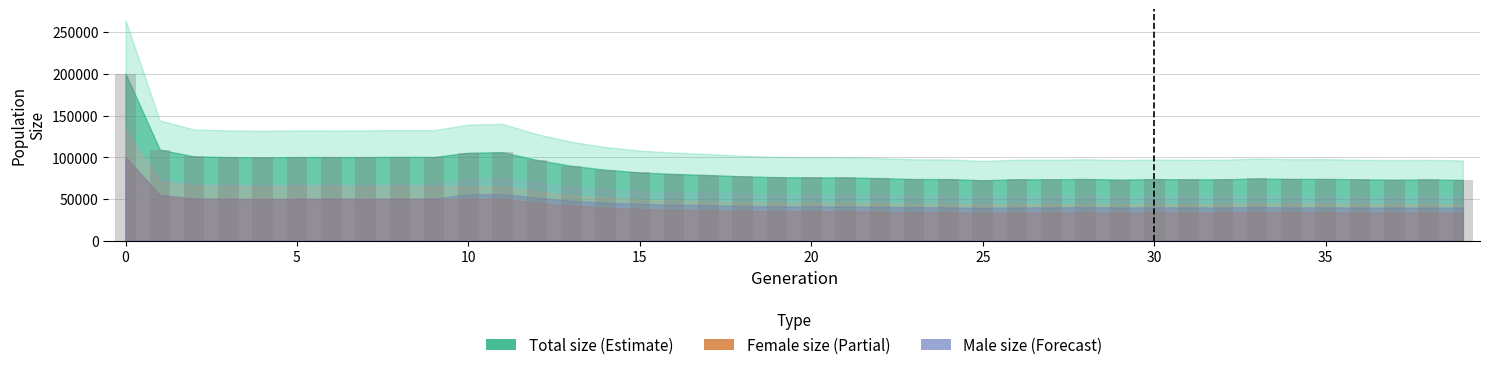

Does the chart contain any negative values?

No